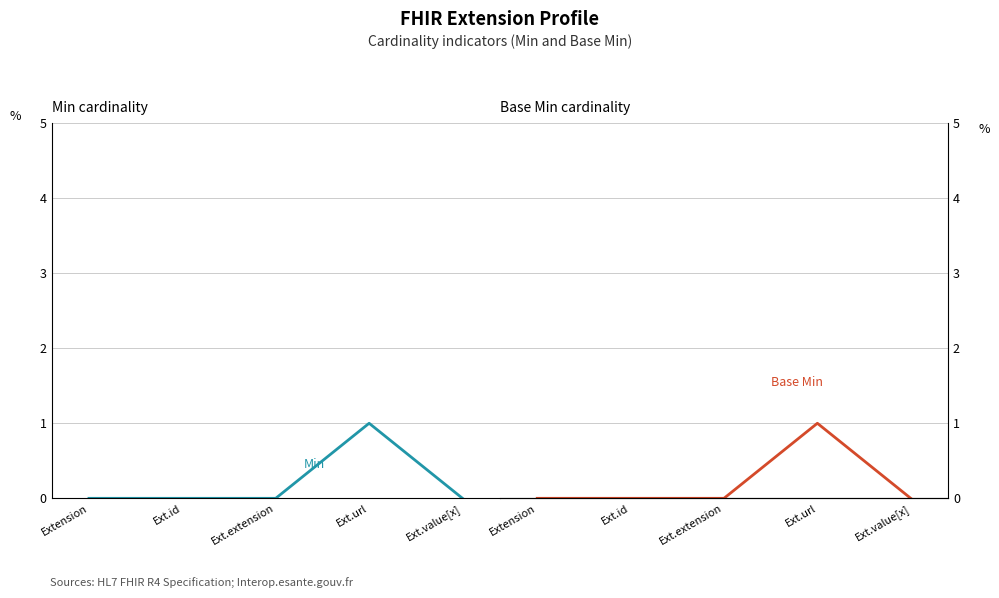

True or false: Min has a value of 0 at Ext.value[x].

False